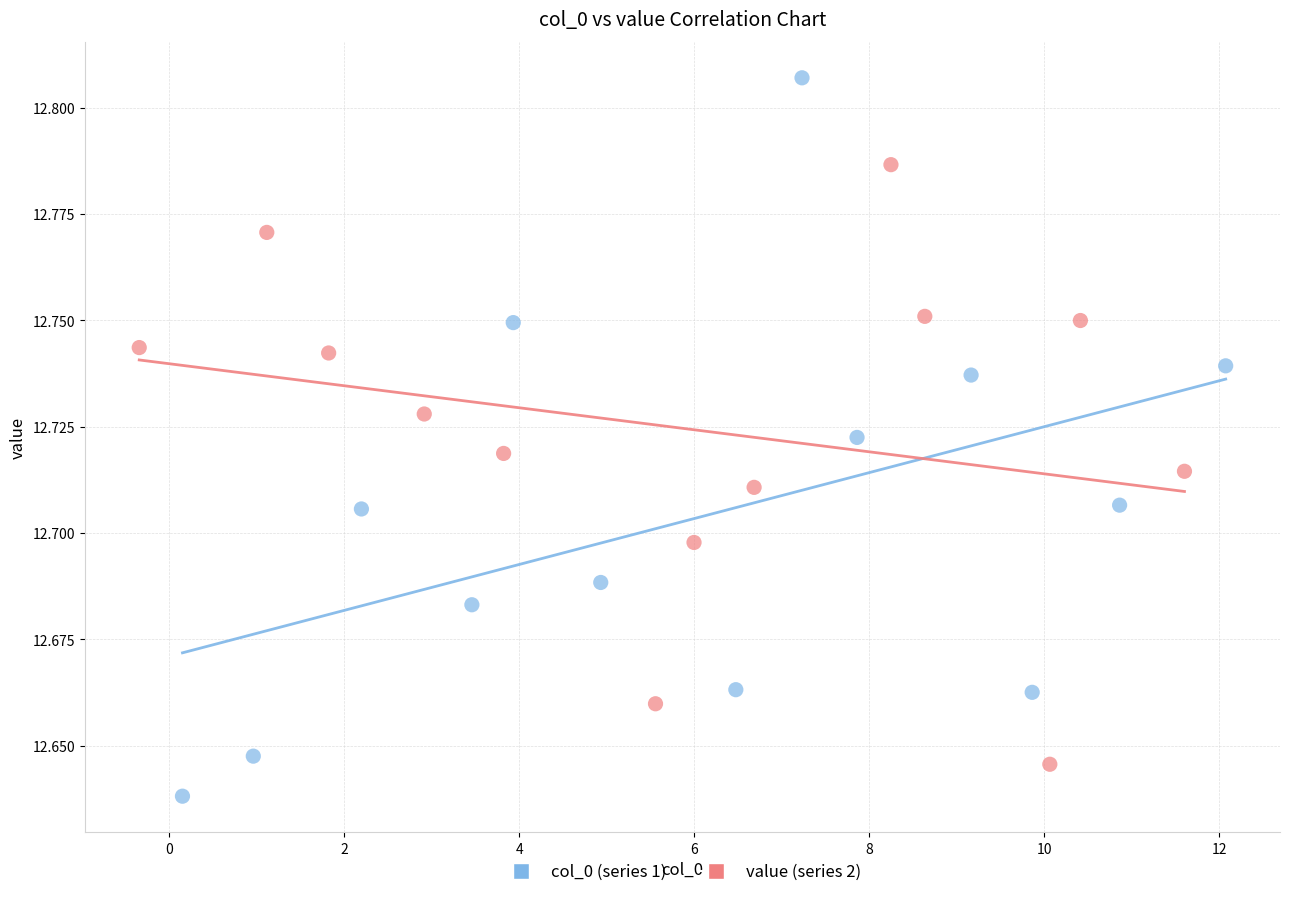

Which series reaches the minimum Y coordinate?

col_0 (series 1)